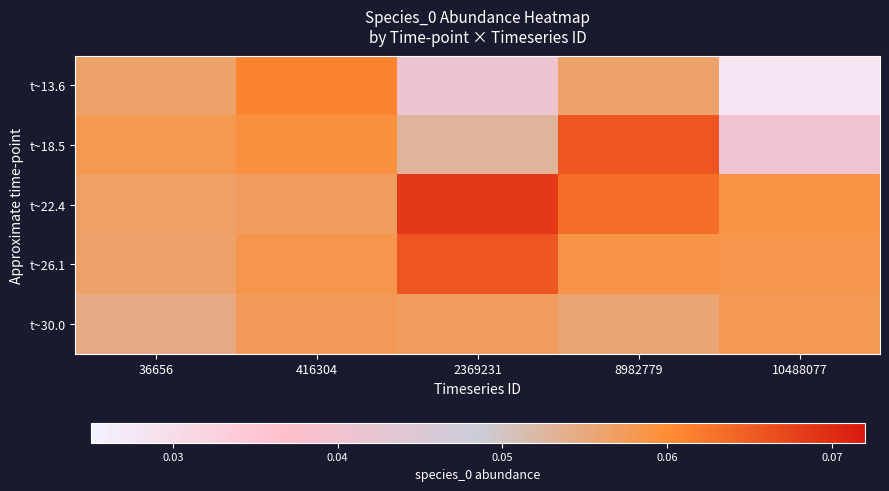

Reading right to left, transcribe all the data shown in this chart.

t~13.6: 10488077=0.0	8982779=0.1	2369231=0.0	416304=0.1	36656=0.1
t~18.5: 10488077=0.0	8982779=0.1	2369231=0.1	416304=0.1	36656=0.1
t~22.4: 10488077=0.1	8982779=0.1	2369231=0.1	416304=0.1	36656=0.1
t~26.1: 10488077=0.1	8982779=0.1	2369231=0.1	416304=0.1	36656=0.1
t~30.0: 10488077=0.1	8982779=0.1	2369231=0.1	416304=0.1	36656=0.1